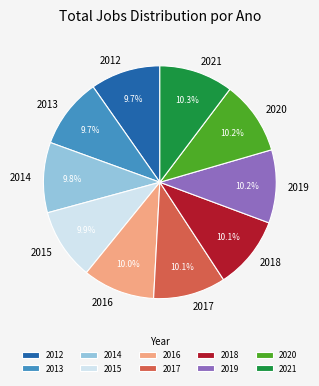

Is it true that 2014 is 10% of the pie?

True